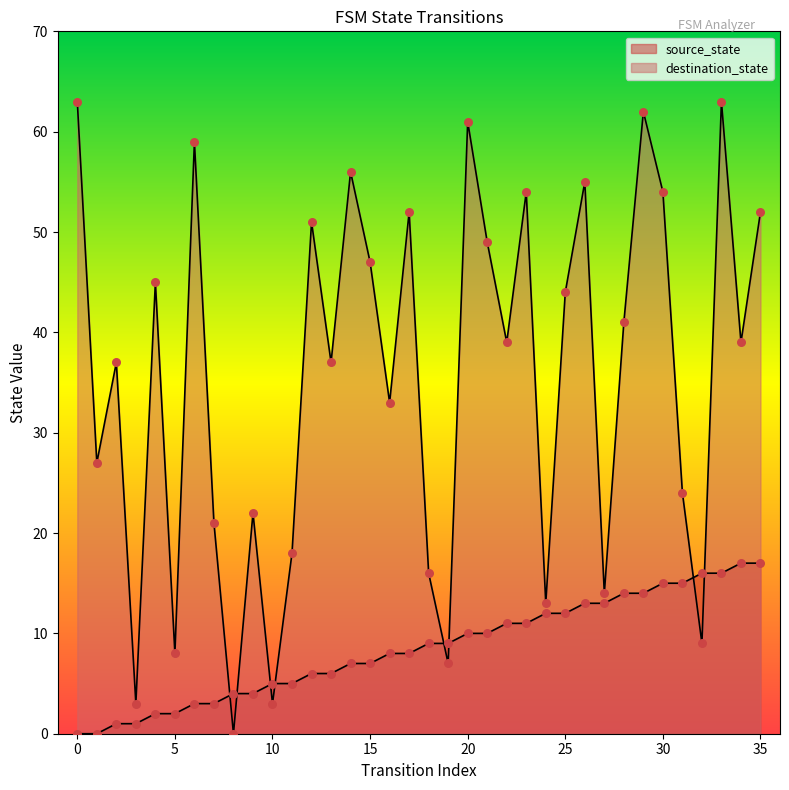

Which series contains the lowest Y value?

source_state